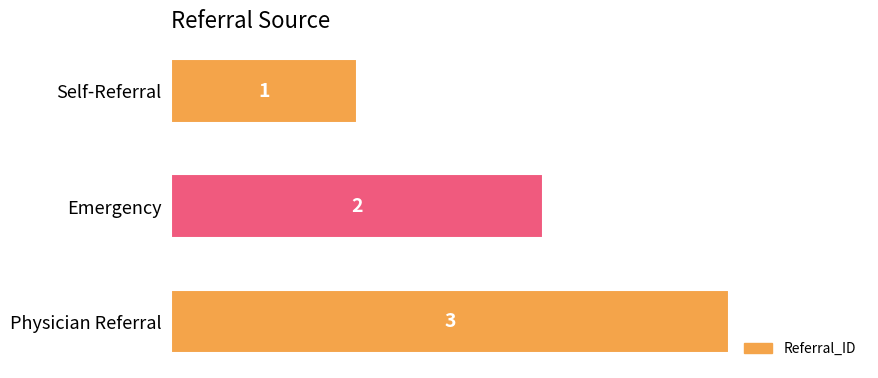

List the labels in order of value, largest first.

Physician Referral, Emergency, Self-Referral